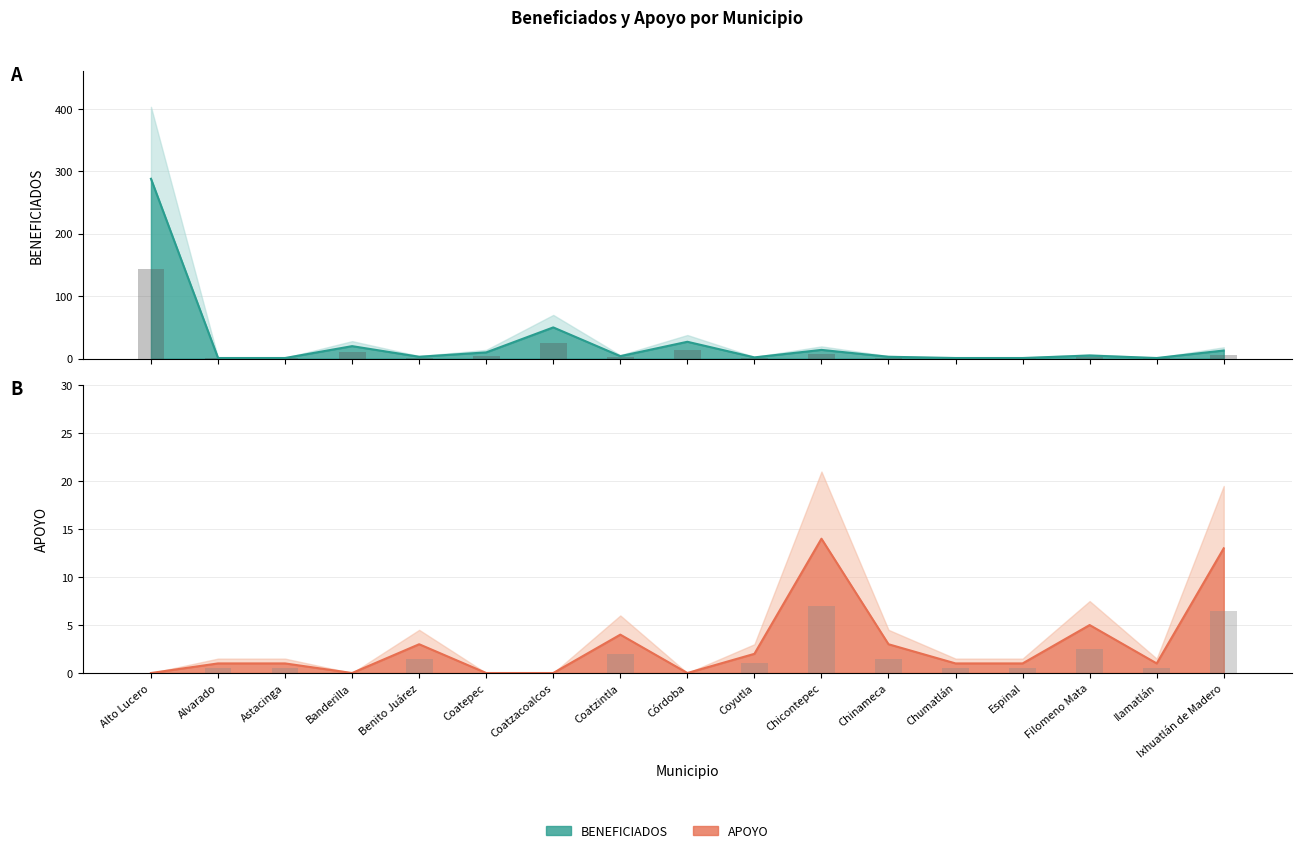

What is the difference between the second highest and second lowest values in the APOYO series?

13